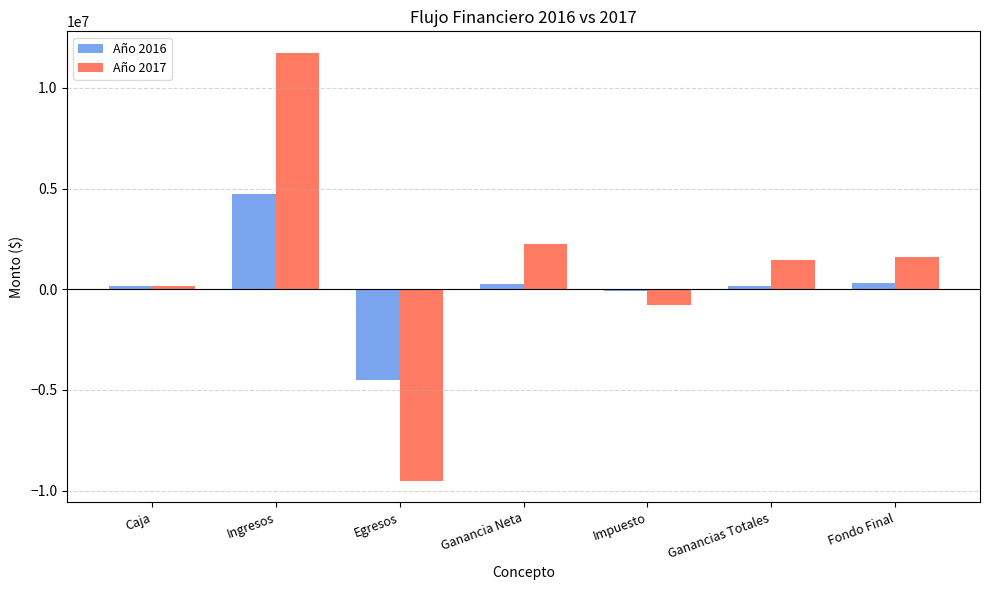

True or false: Año 2017 has a value of -9513409.3 at Egresos.

True